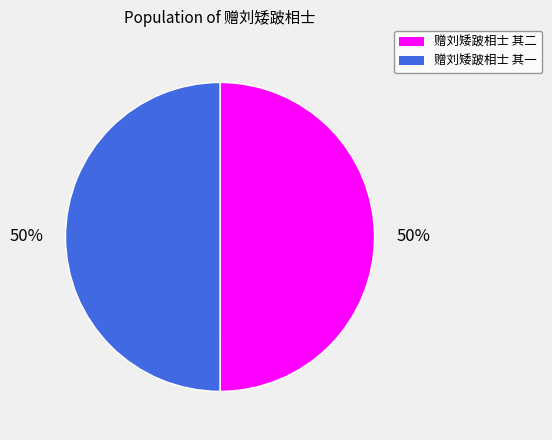

What is the ratio of the value at 赠刘矮跛相士 其二 to the value at 赠刘矮跛相士 其一?

1.0